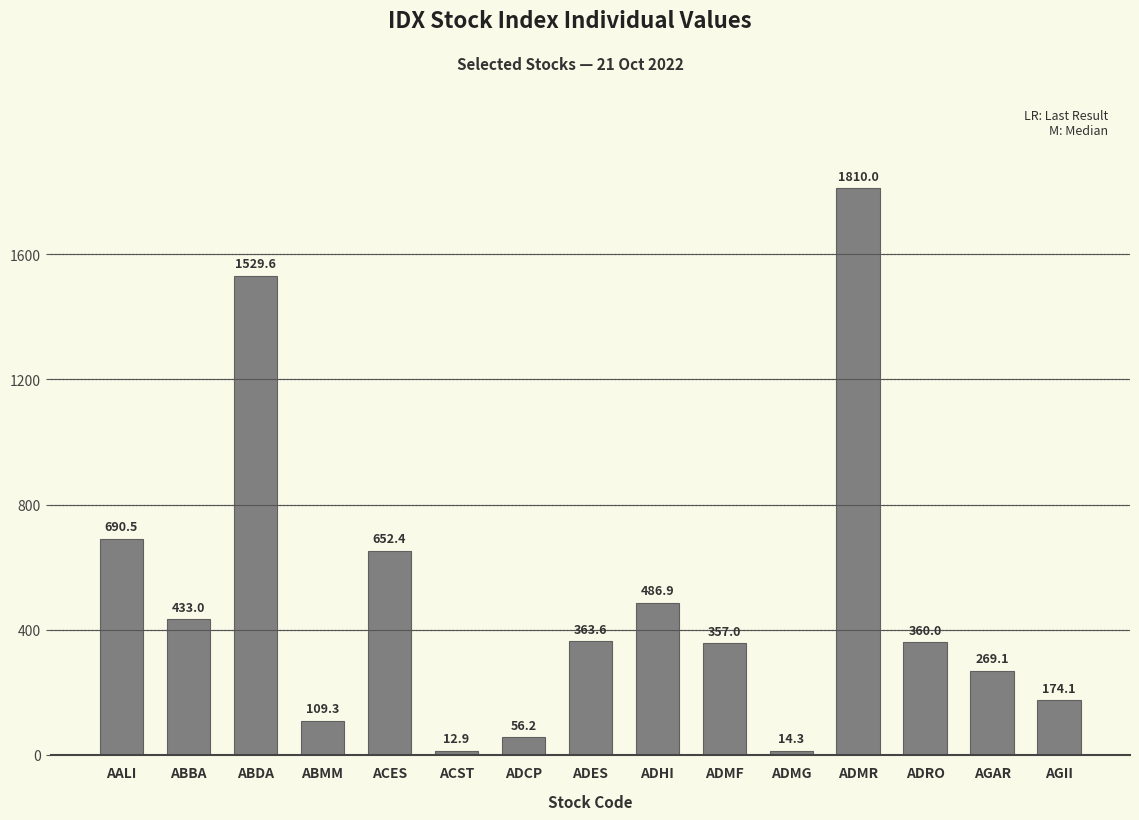

What is the smallest value displayed?

12.9